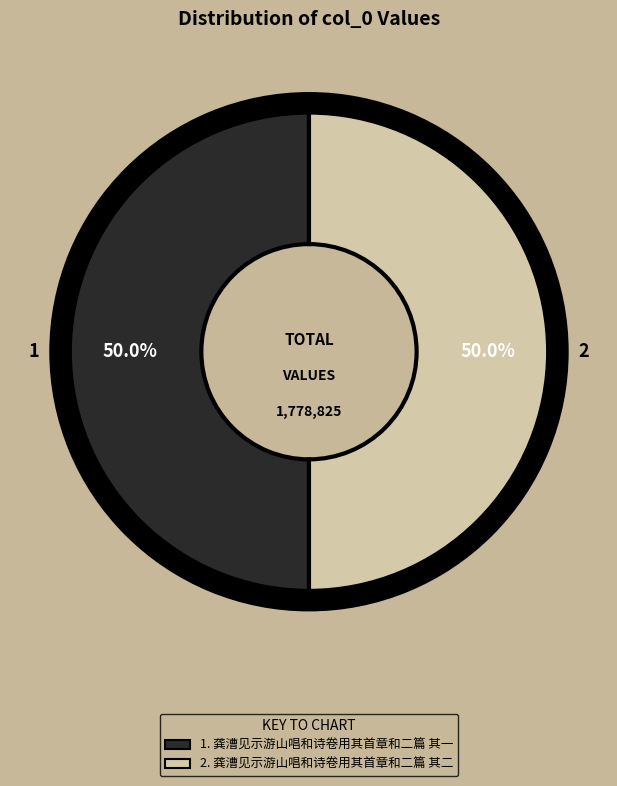

Is it true that 龚漕见示游山唱和诗卷用其首章和二篇 其二 is 44% of the pie?

False